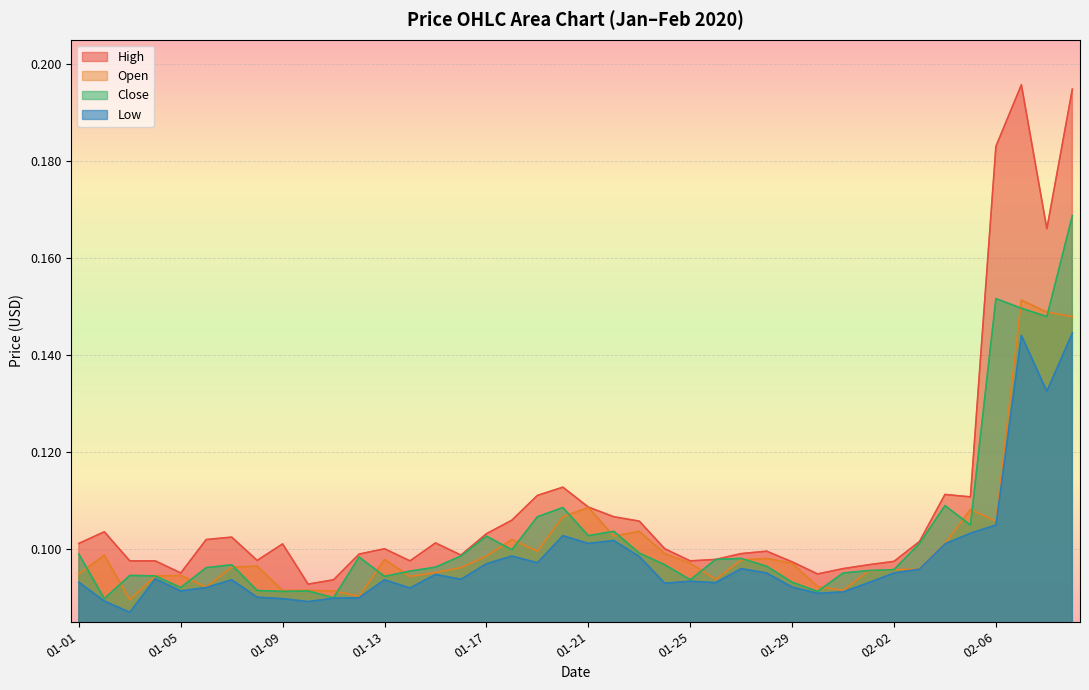

In close, how many points are higher than both neighbors (excluding endpoints)?

10